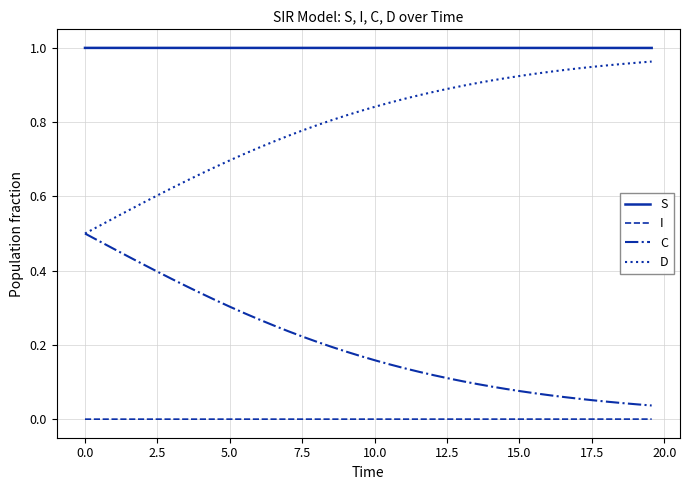

Which series has the largest total across all categories?

S